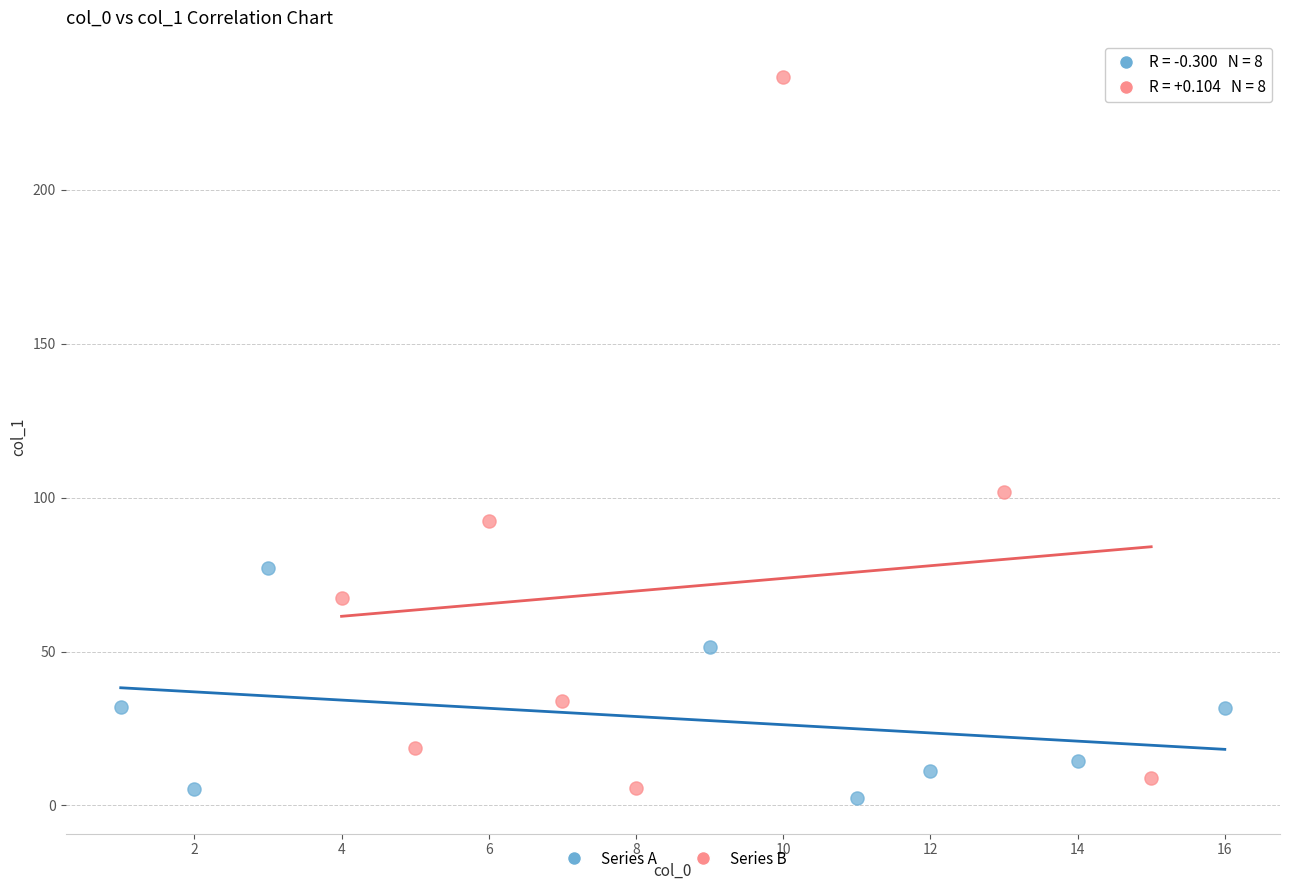

Which series has the largest Y range (max minus min)?

Series B